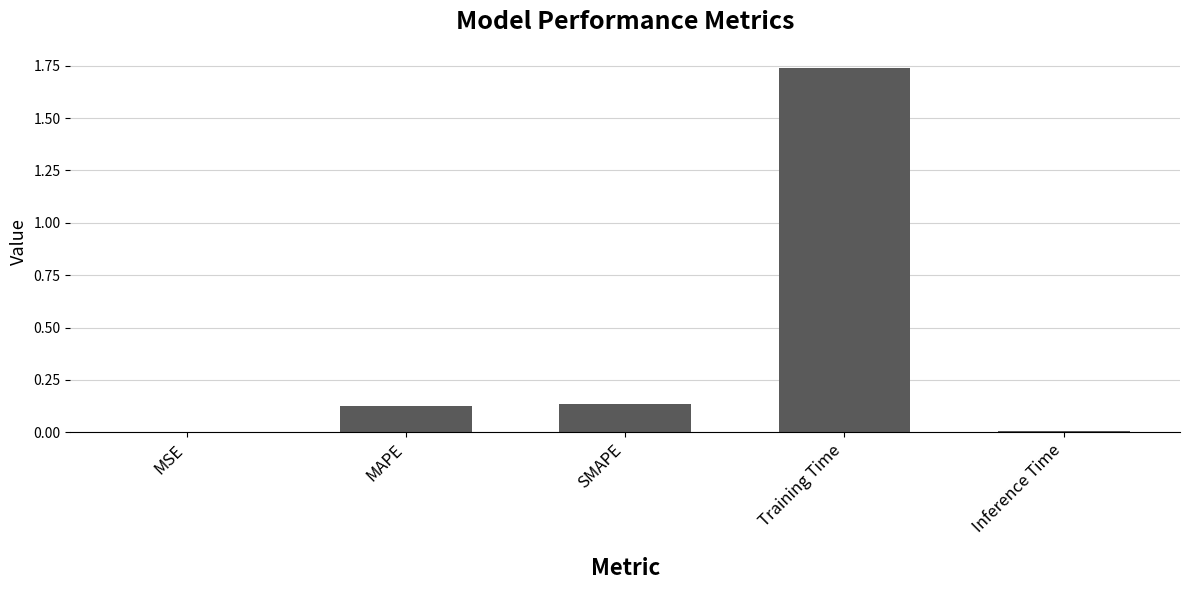

What is the change in value from MSE to MAPE?

+0.1